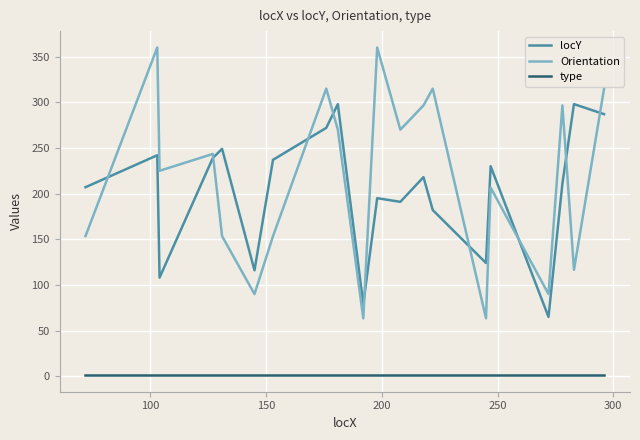

List the series in order of their peak value, highest first.

Orientation, locY, type